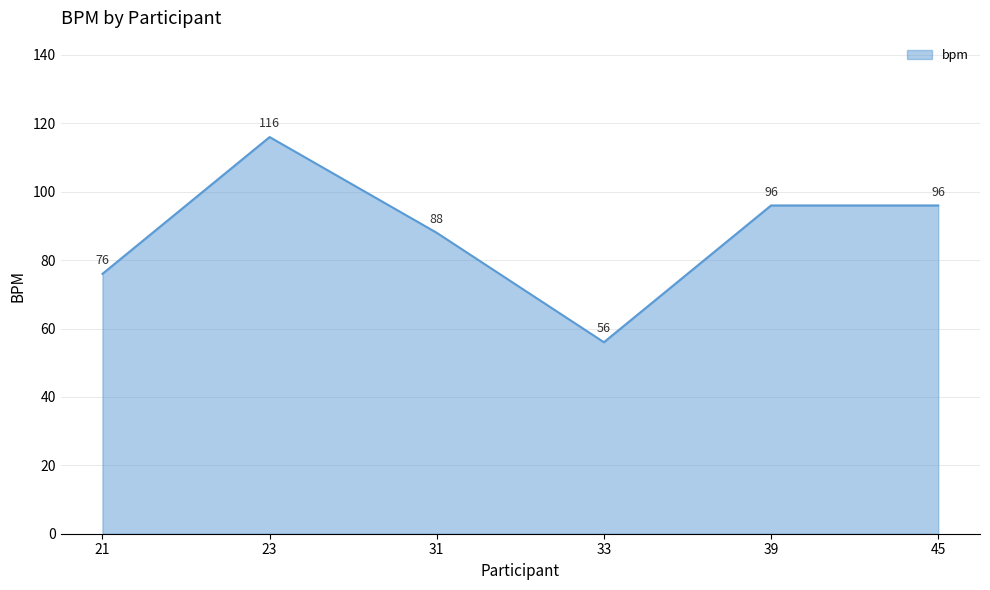

Does the chart display data point markers on the line(s)?

No